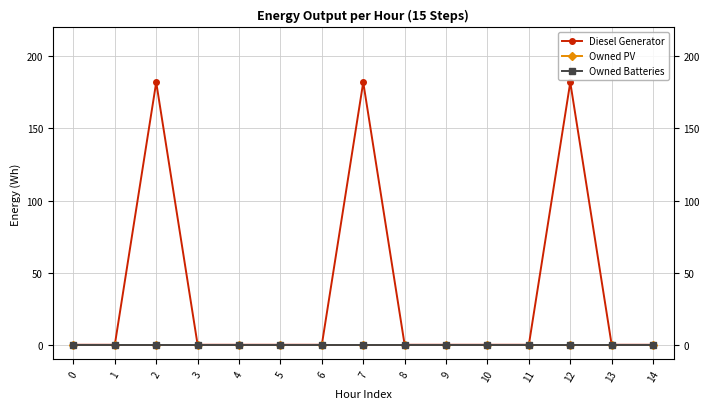

True or false: Owned PV has more than 1 interior local peaks.

False